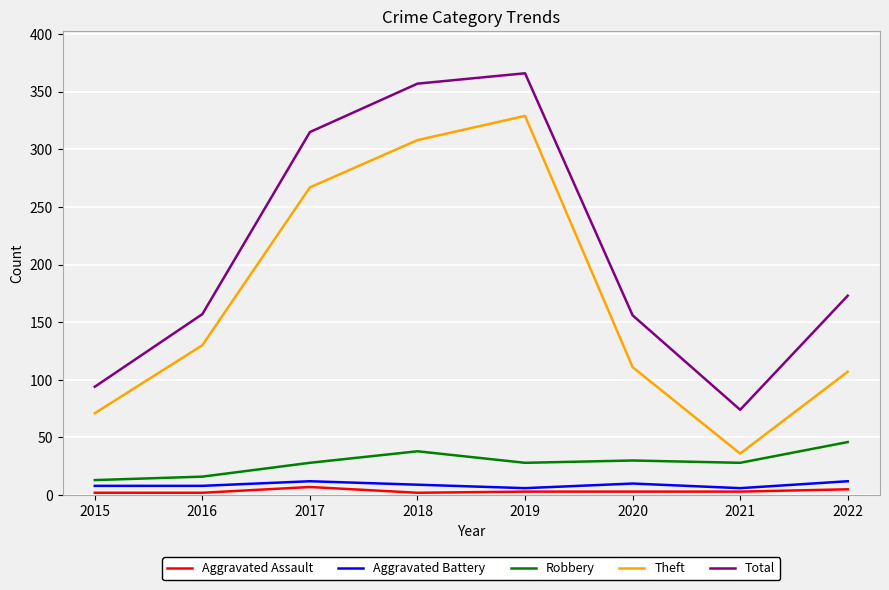

Where is Total nearest to the value 220?

2022